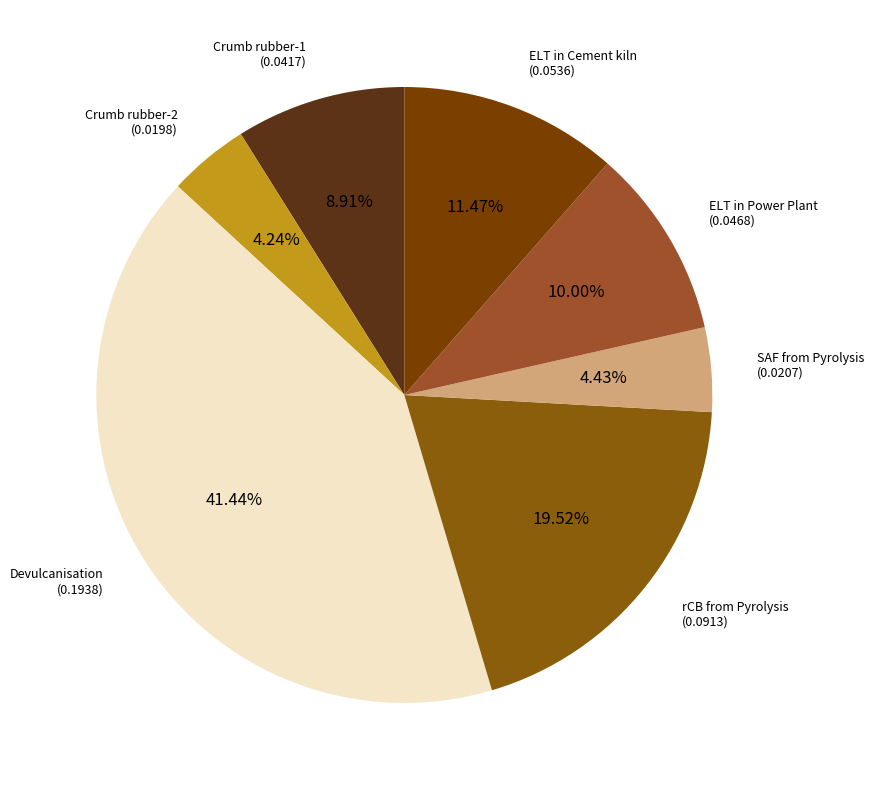

Does Crumb rubber-1 represent more than half of the total?

No